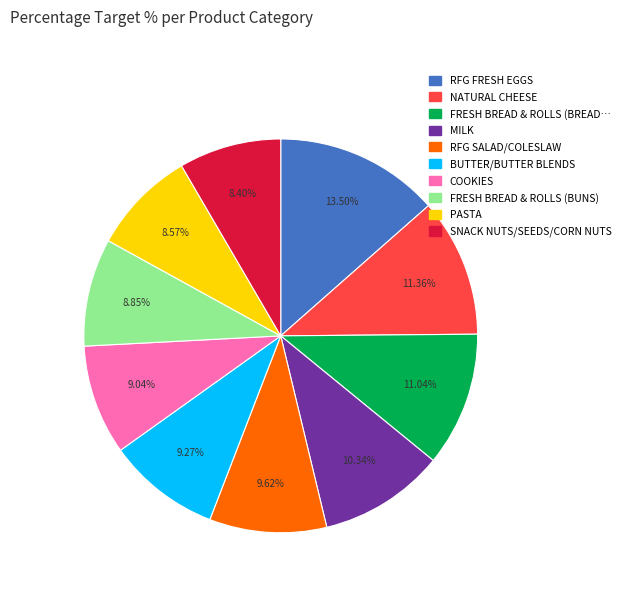

Does any single category account for the majority?

No